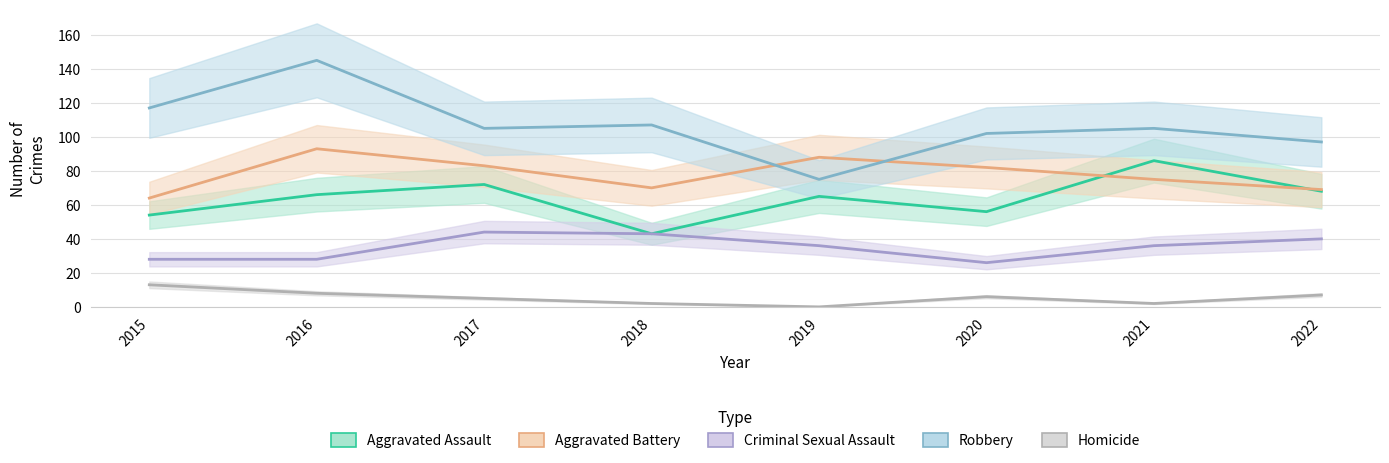

At how many categories does at least one series exceed 140?

1